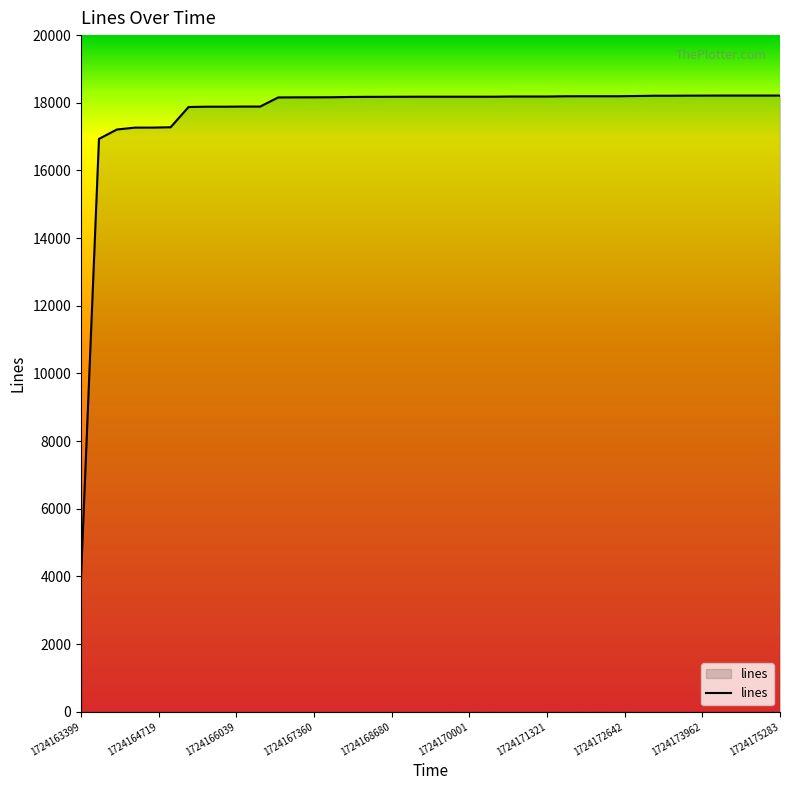

What is the greatest value displayed?

18213